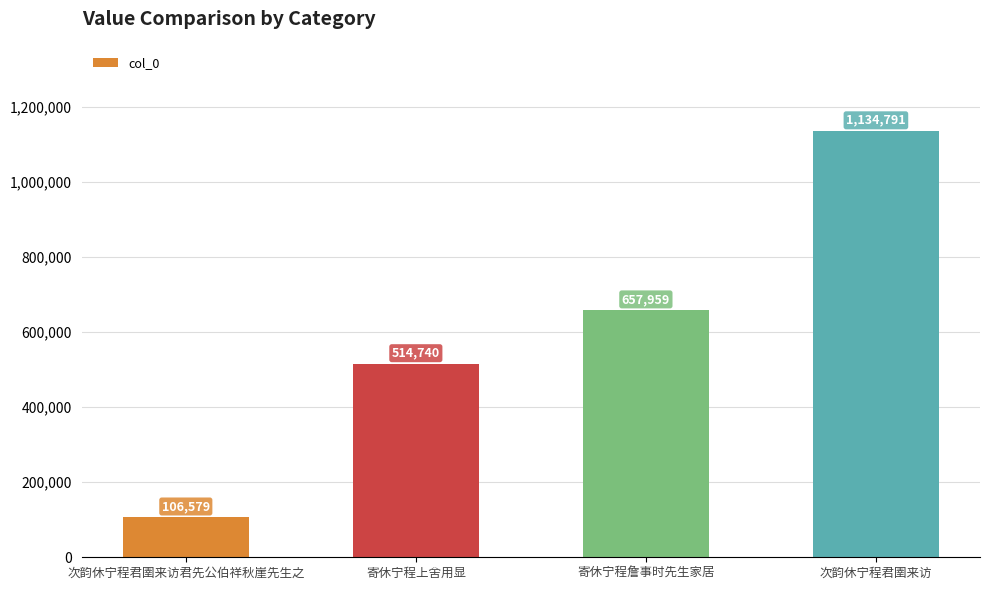

Approximately how many times larger is the value at 次韵休宁程君圉来访 compared to 寄休宁程上舍用显?

2.2